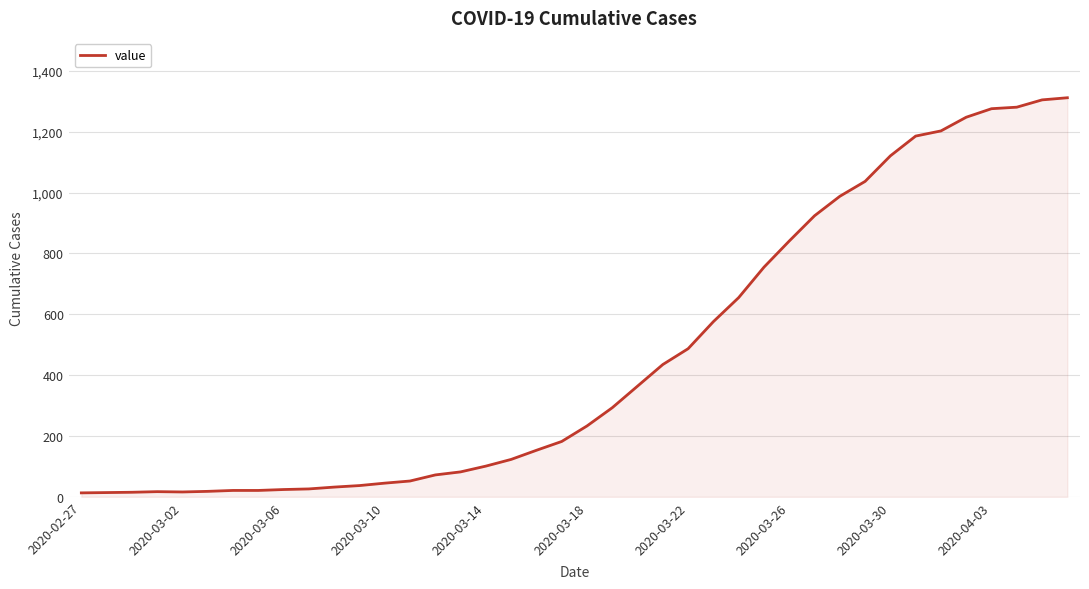

What is the maximum value shown in the chart?

1312